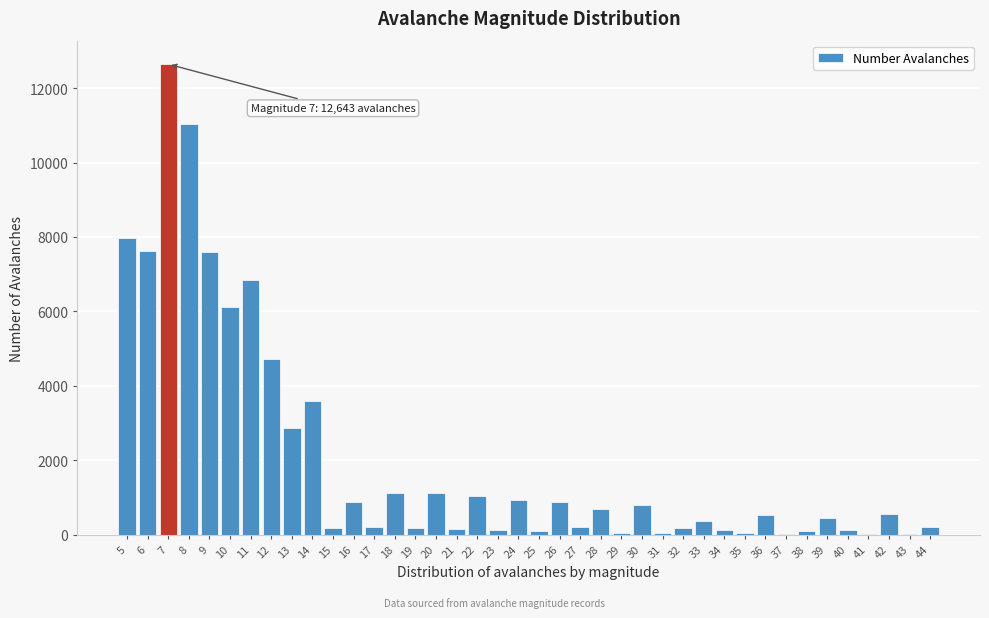

The value at 16 is 881. True or false?

True